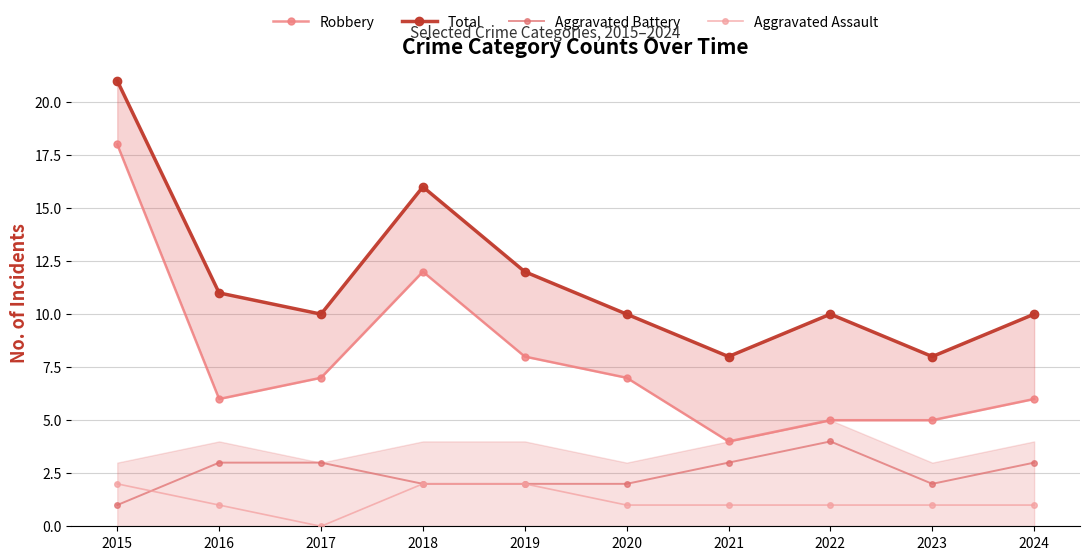

How many data points does each series have?

10